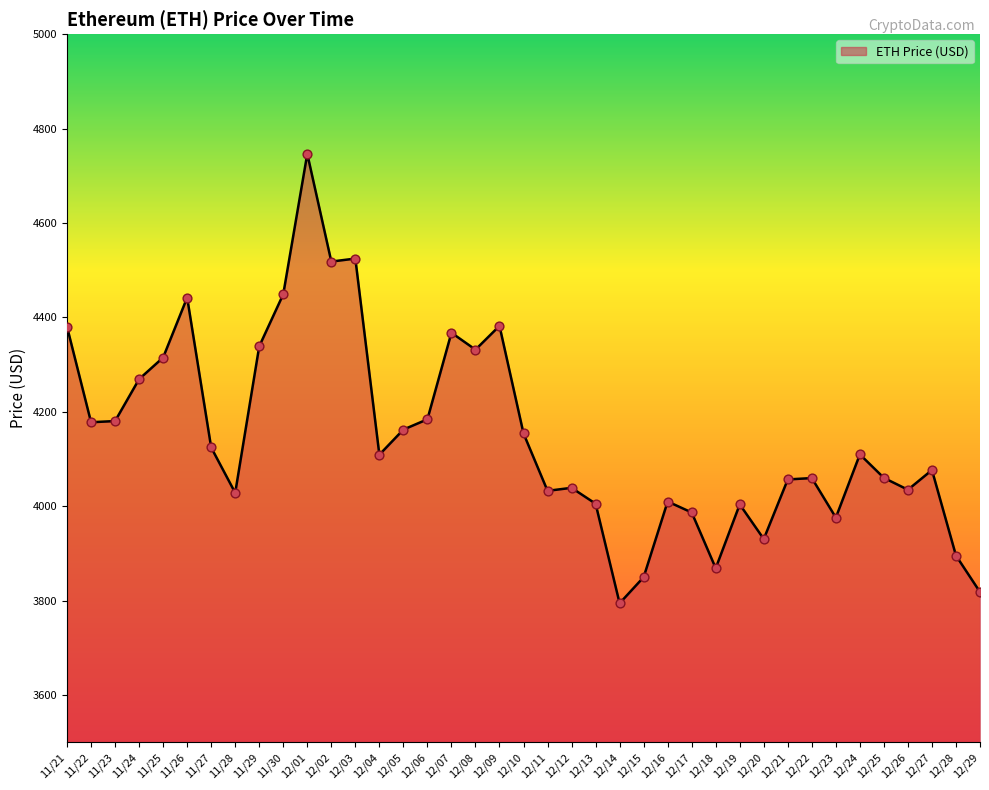

Which has a higher value, 11/22 or 11/25?

11/25